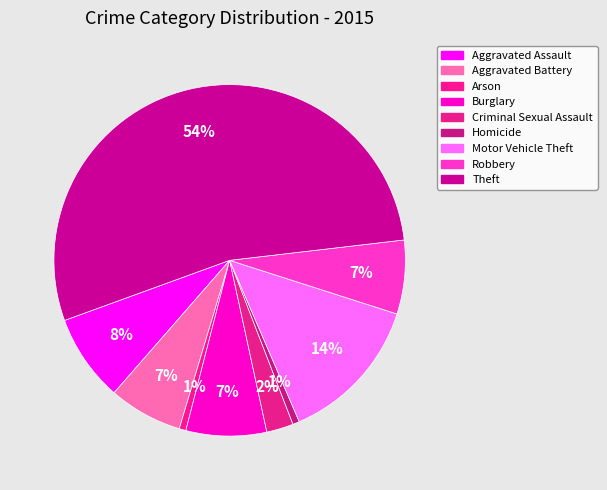

Which slice is the largest?

Theft